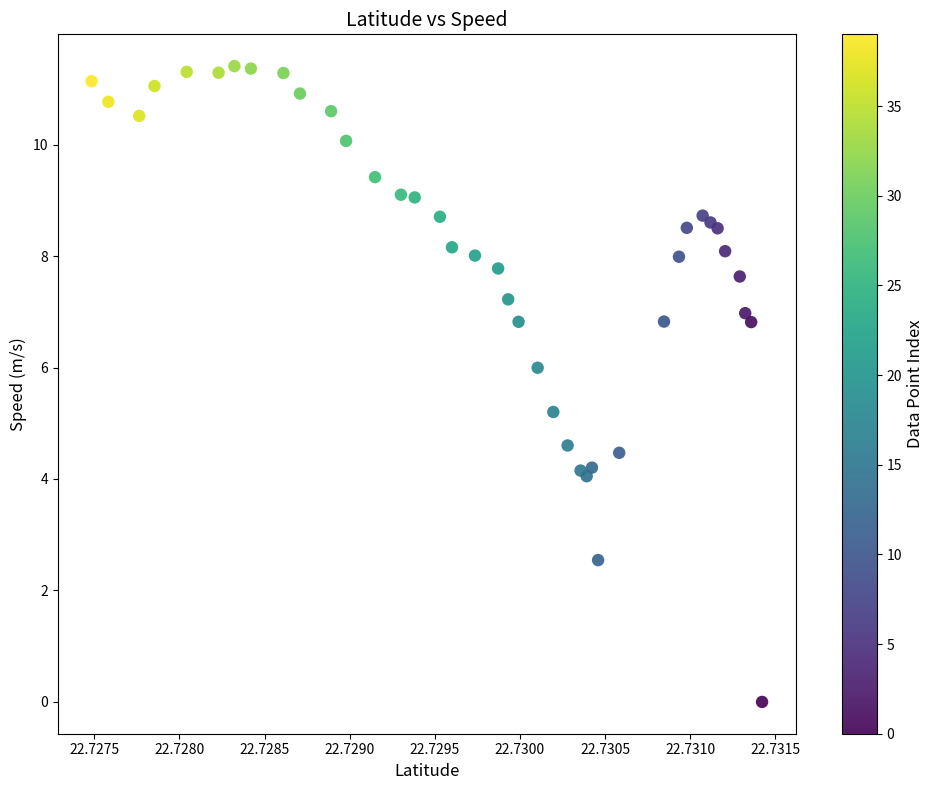

What Y value in the scatter plot is closest to 5?

5.2